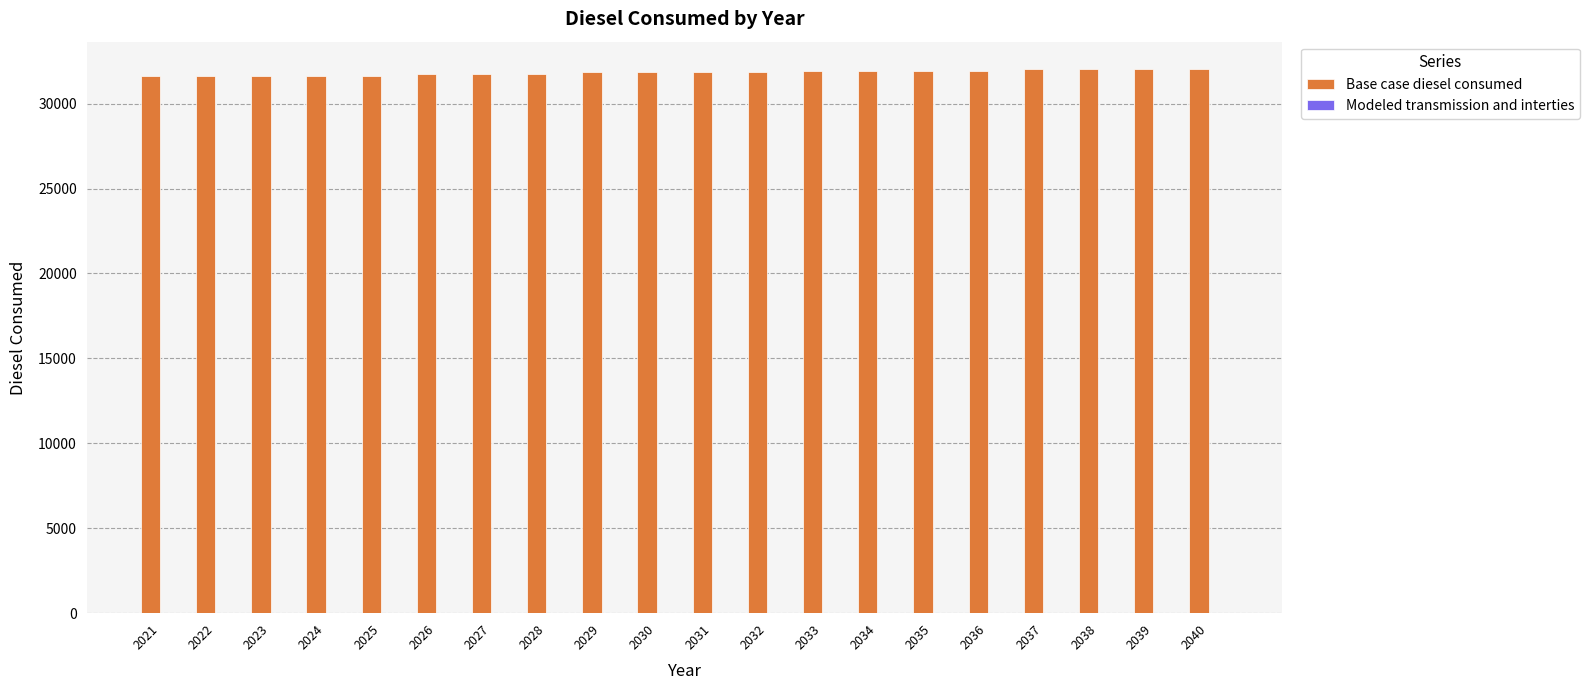

What is the sum of all values?

636769.5